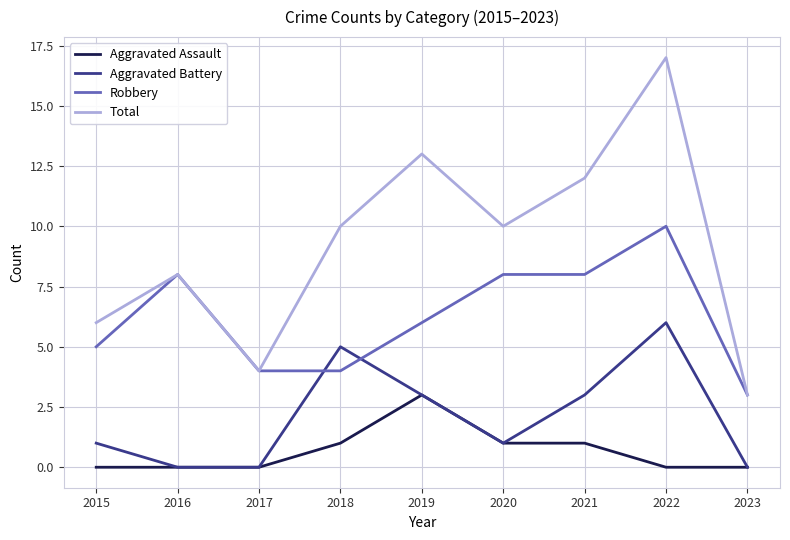

What is the average value of the Robbery series?

6